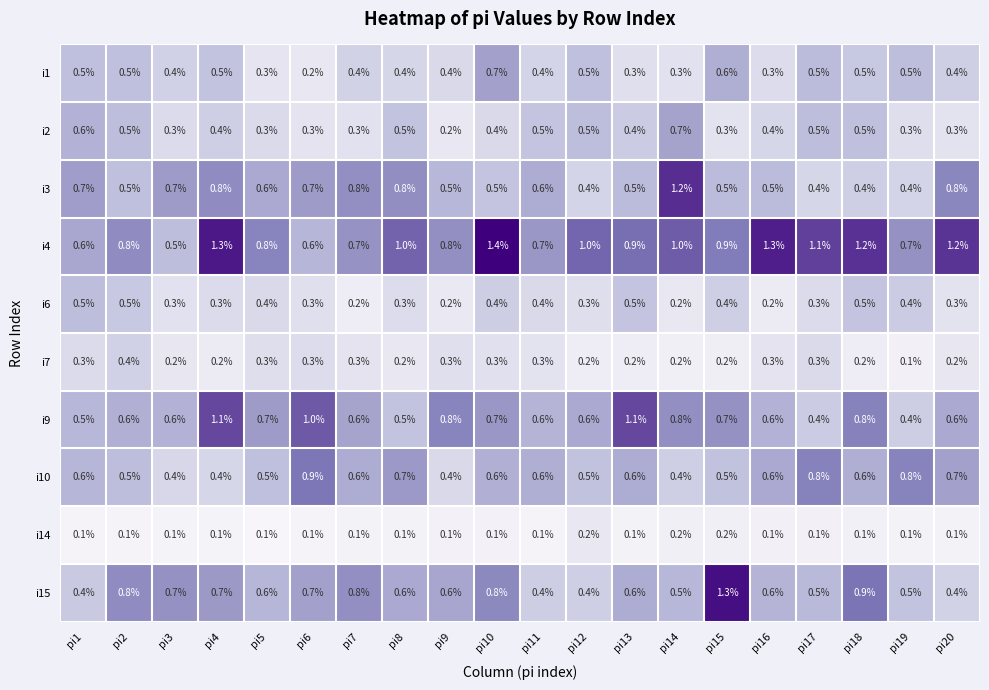

Which category has the highest value across all series?

pi10